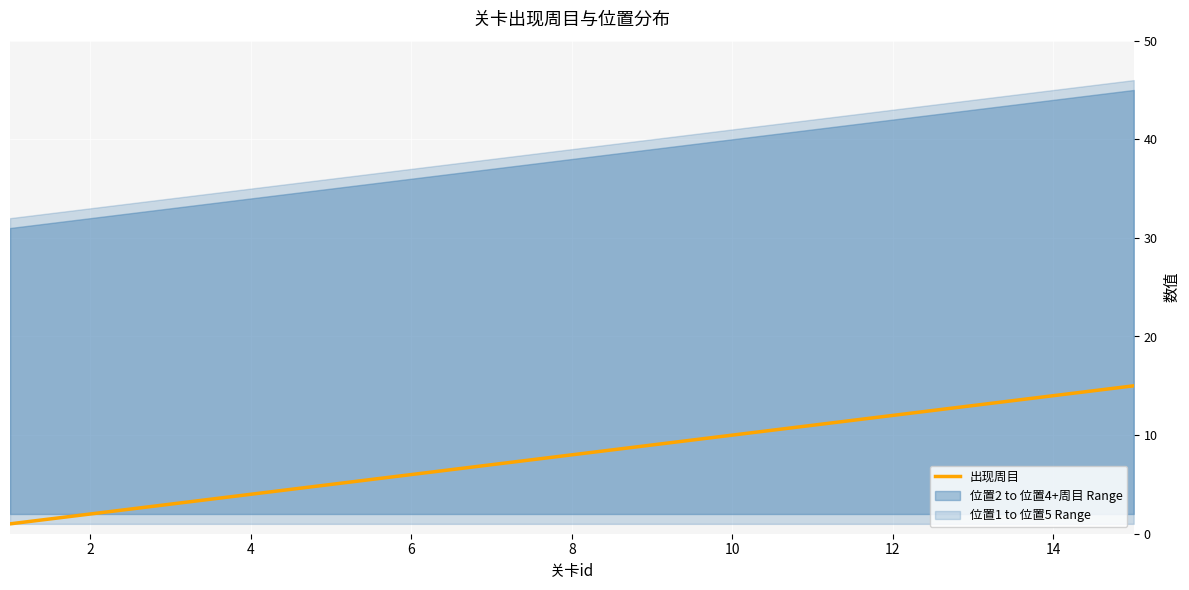

Reading left to right, what are all the values shown in this chart?

1	2	3	4	5	6	7	8	9	10	11	12	13	14	15